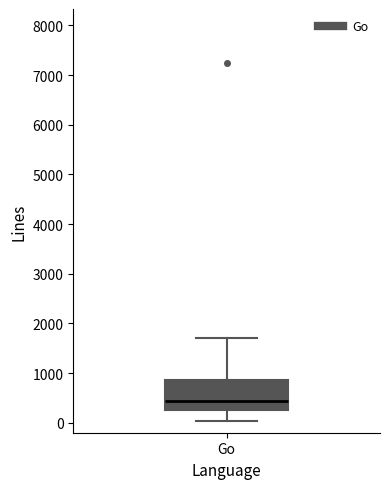

Where does the lower whisker of the box for Go end on the y-axis? The values are not printed on the chart, so give them approximately, as read against the axis.

0